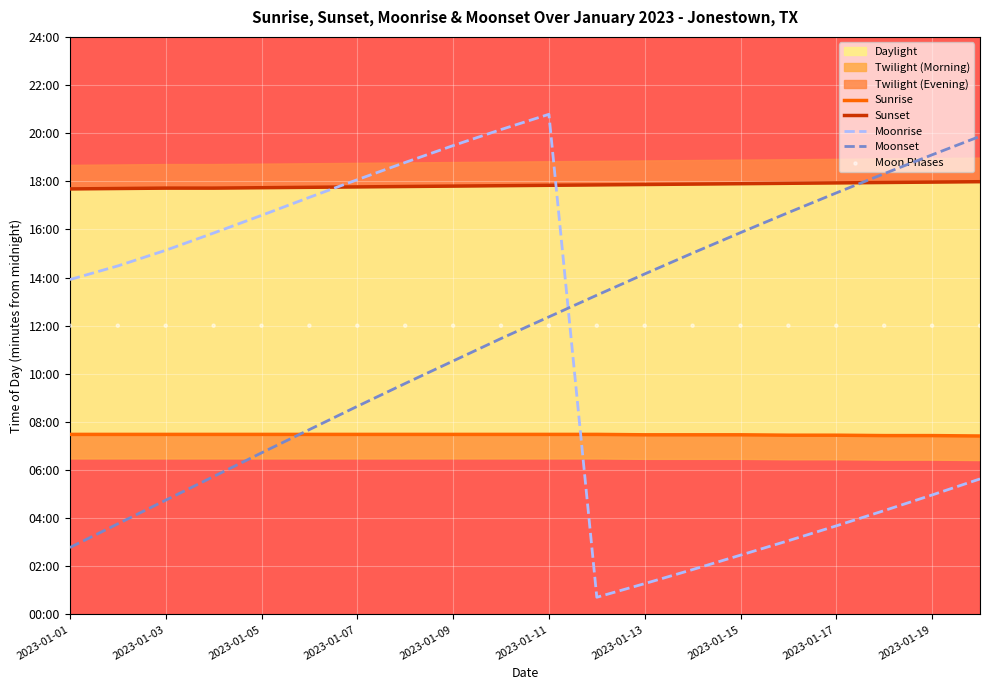

At how many categories does at least one series exceed 248?

20